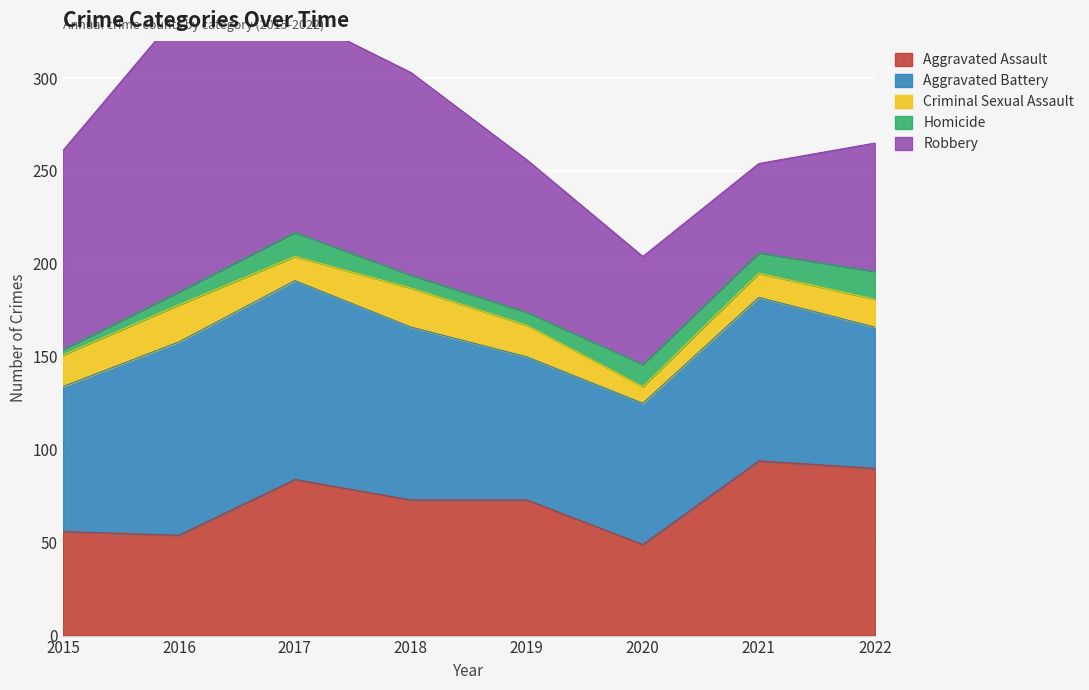

True or false: Robbery and Homicide intersect in this chart.

False